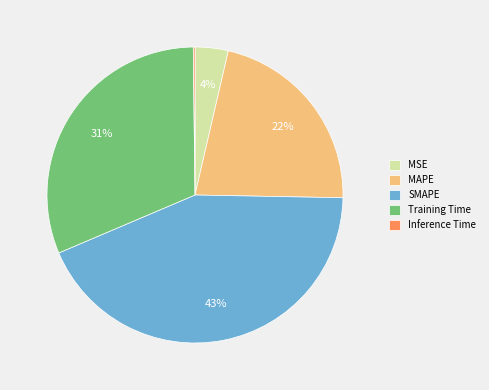

Which category has the biggest portion of the pie?

SMAPE